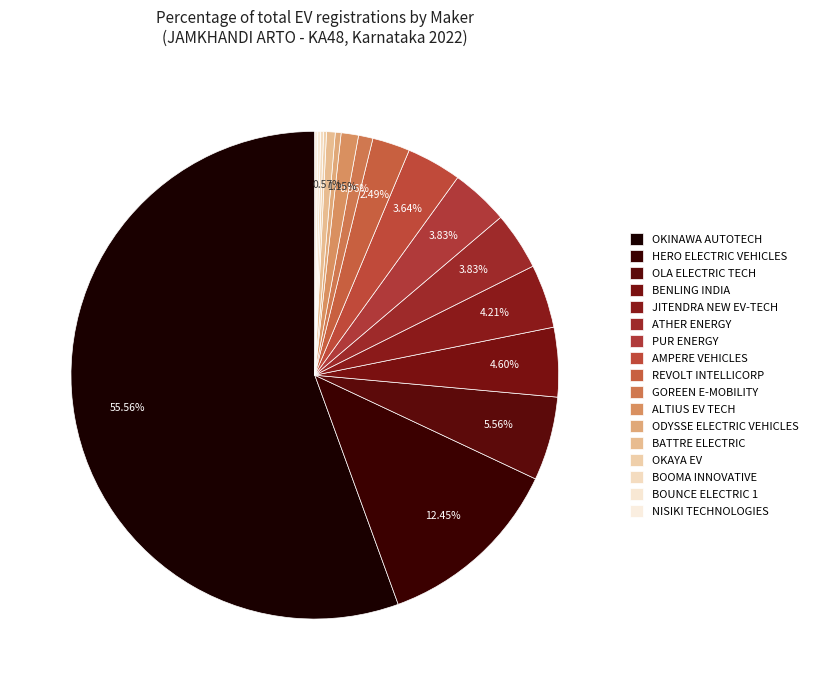

How many slices are in this pie chart?

17